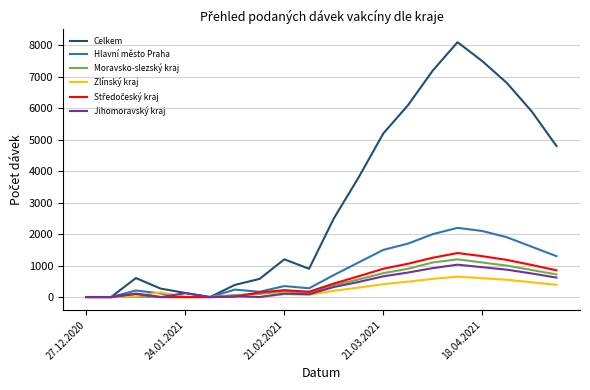

Which series has the largest range (max minus min)?

Celkem